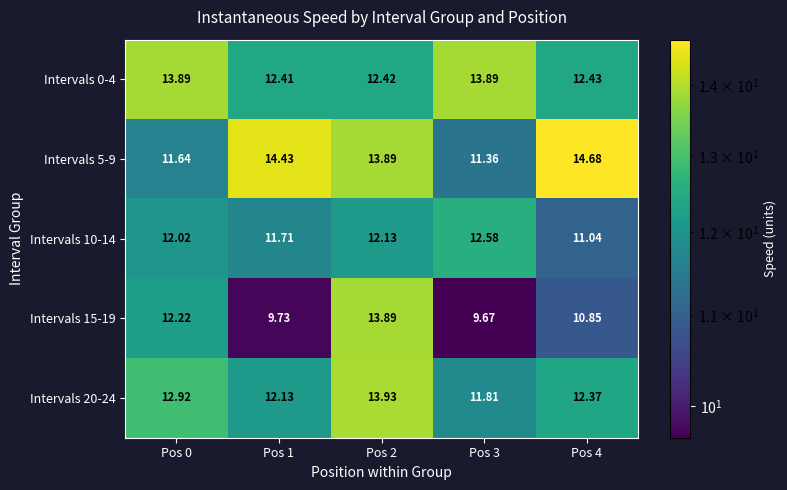

Is the value of Intervals 0-4 at Pos 4 greater than the value of Intervals 15-19 at Pos 3?

Yes